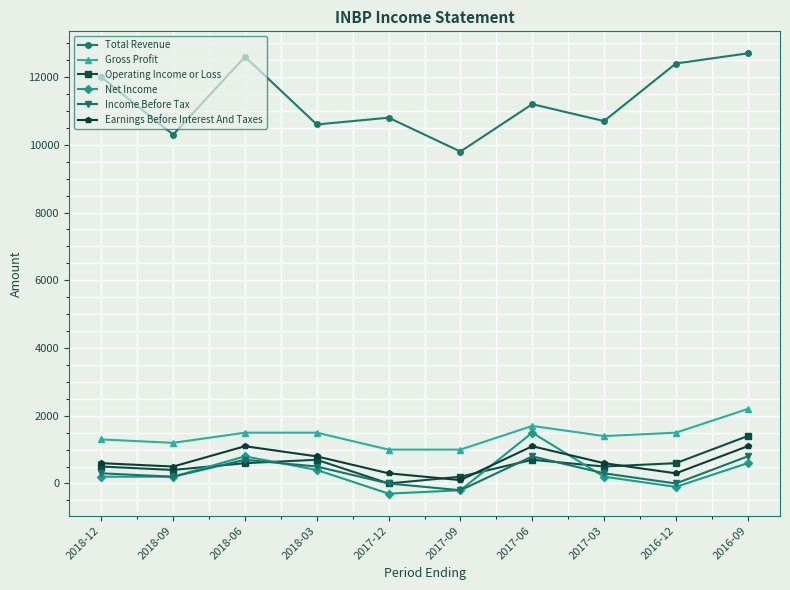

What is the maximum value shown in the chart?

12700